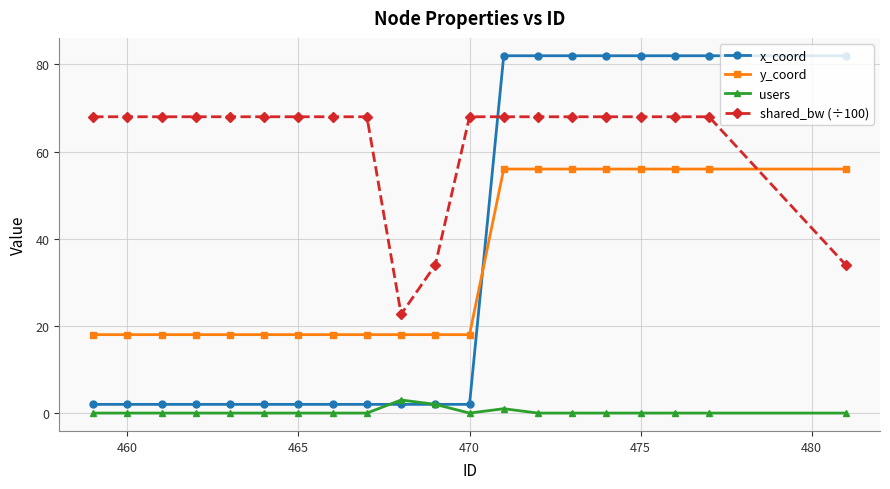

Which series has the largest total across all categories?

shared_bw (÷100)